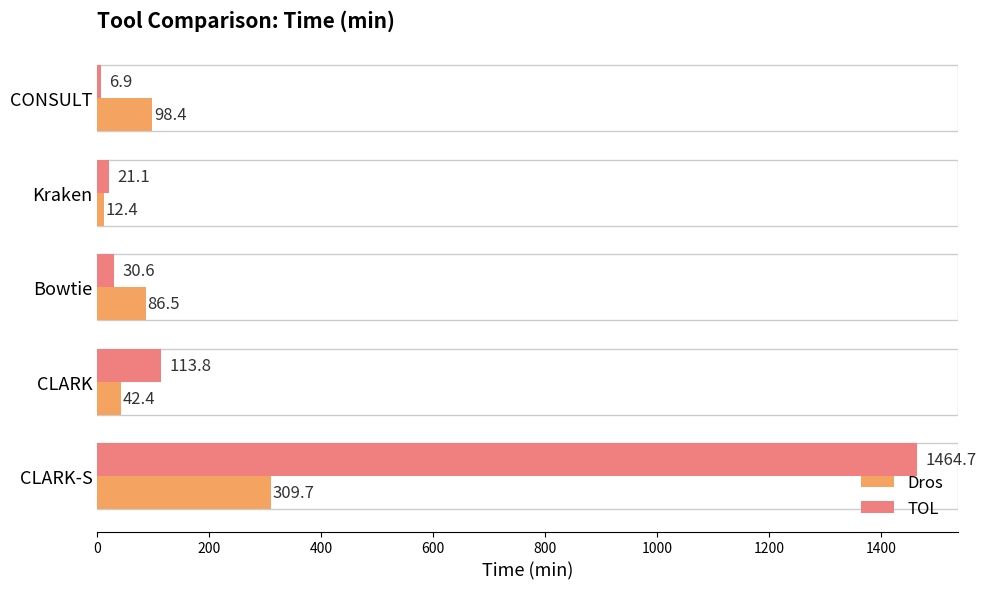

Between CLARK-S and Bowtie, which series saw the biggest shift?

TOL